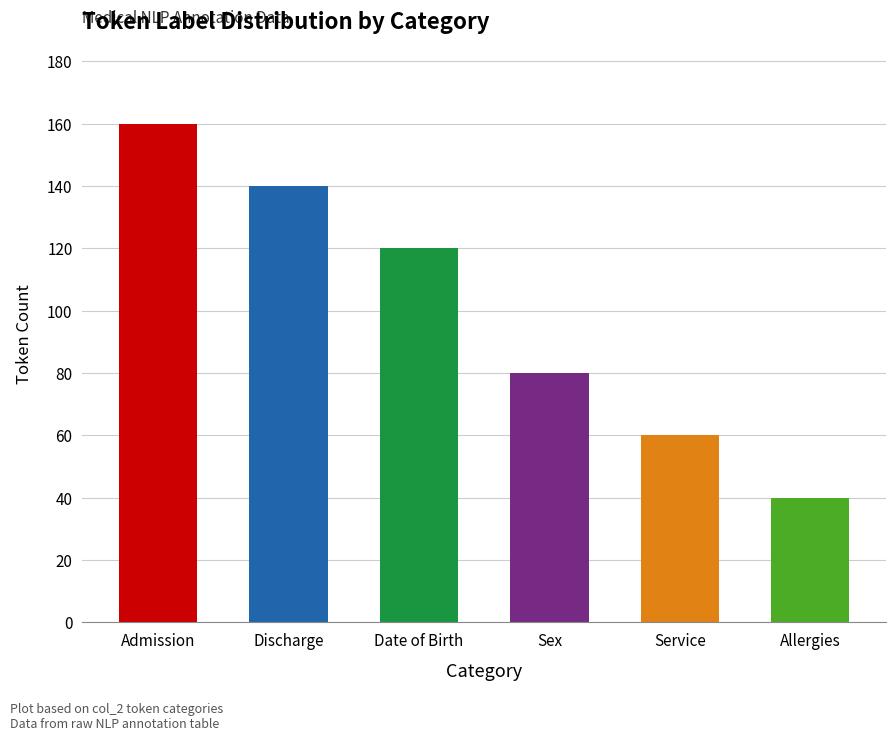

Does the chart contain stacked bars?

No